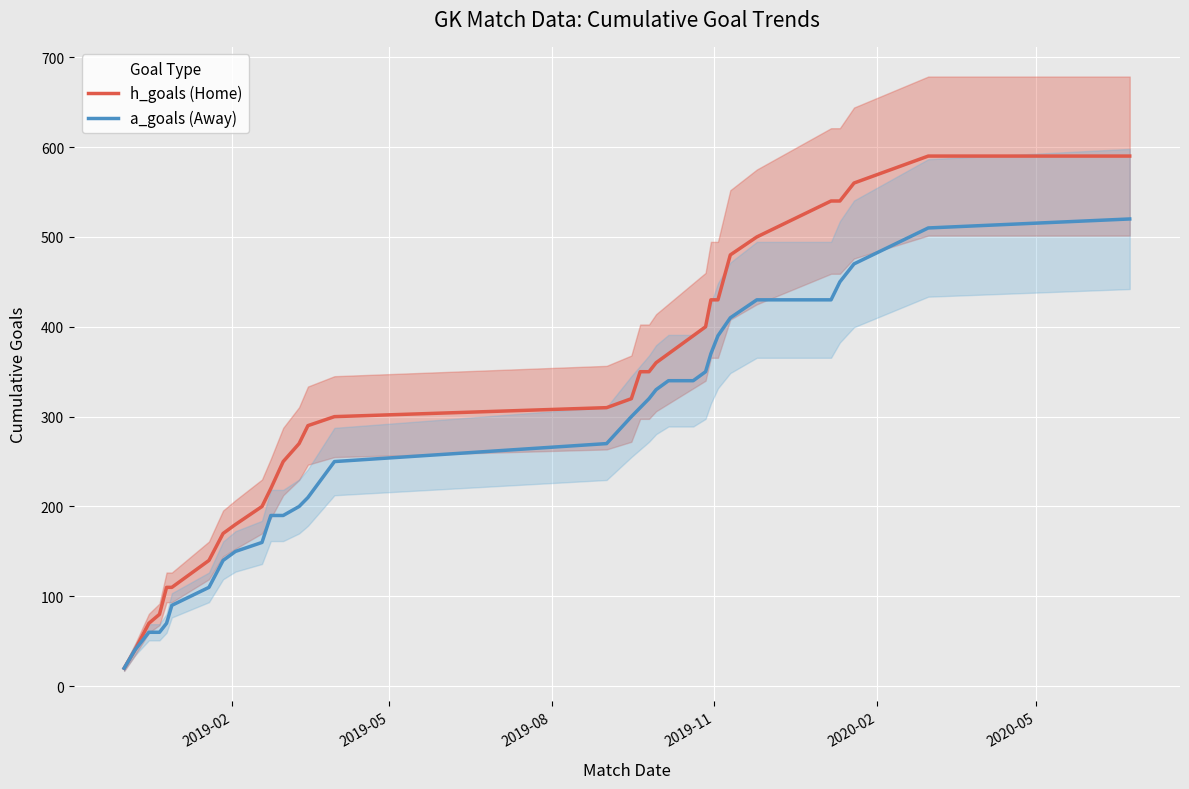

True or false: a_goals (Away) and h_goals (Home) cross at least once.

False